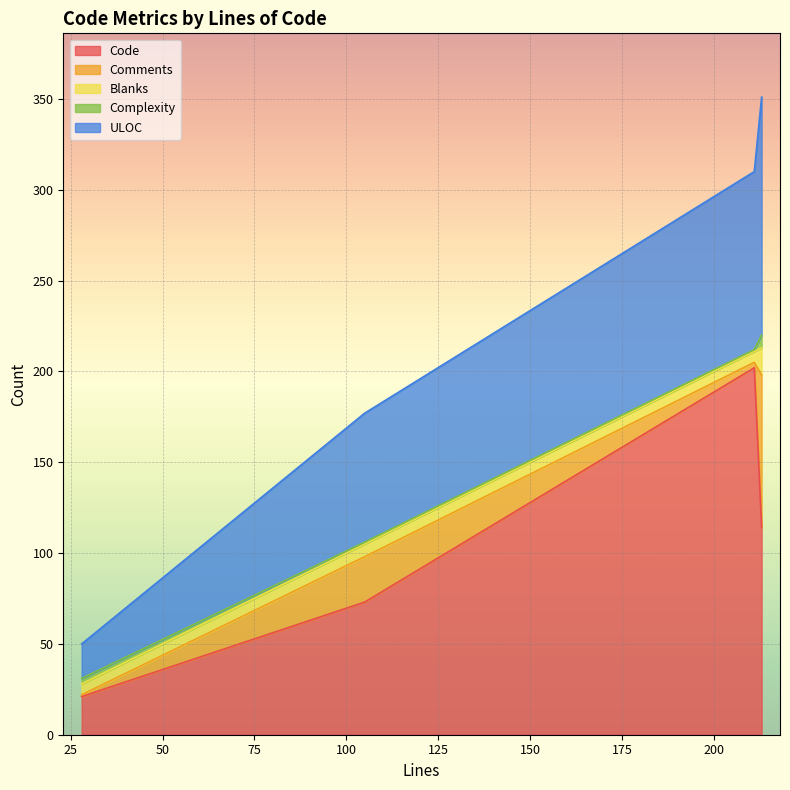

Where is Code nearest to the value 111?

213